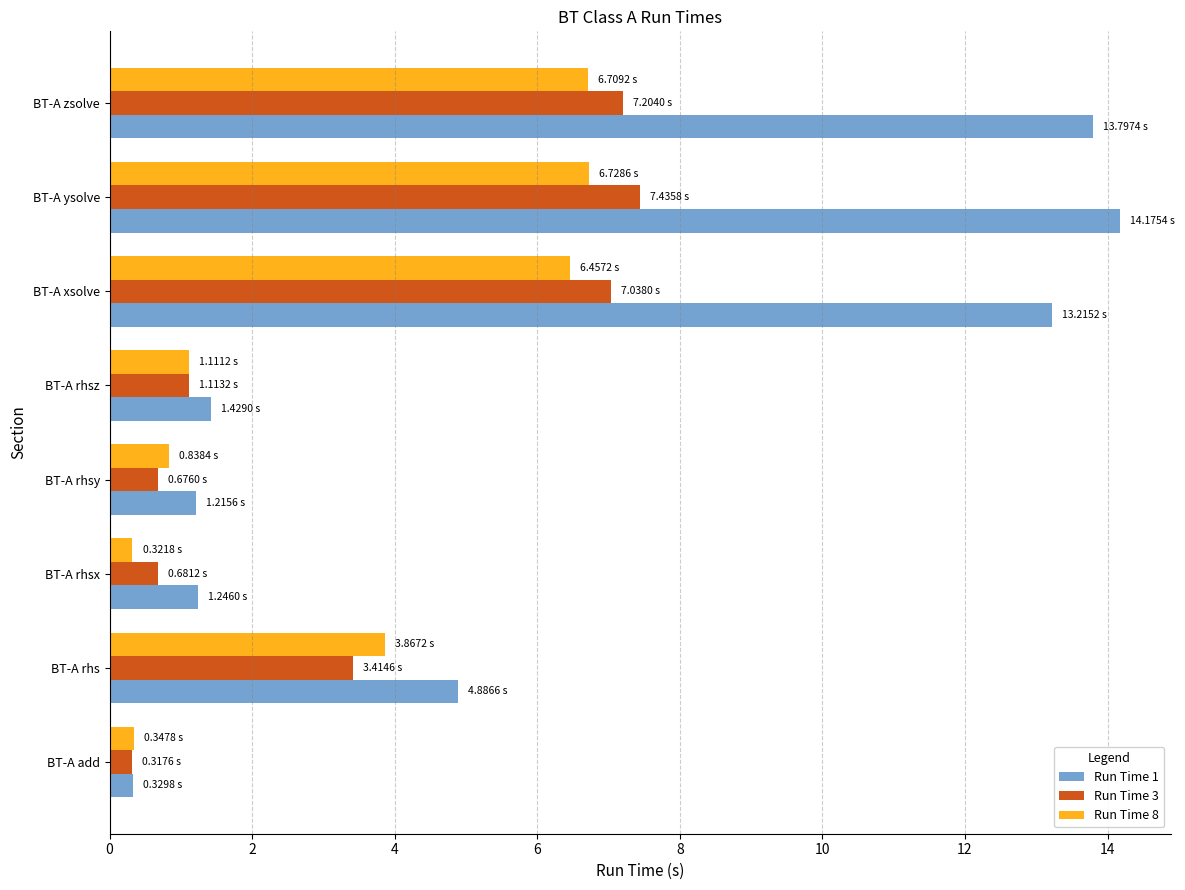

Where is Run Time 3 nearest to the value 3?

BT-A rhs